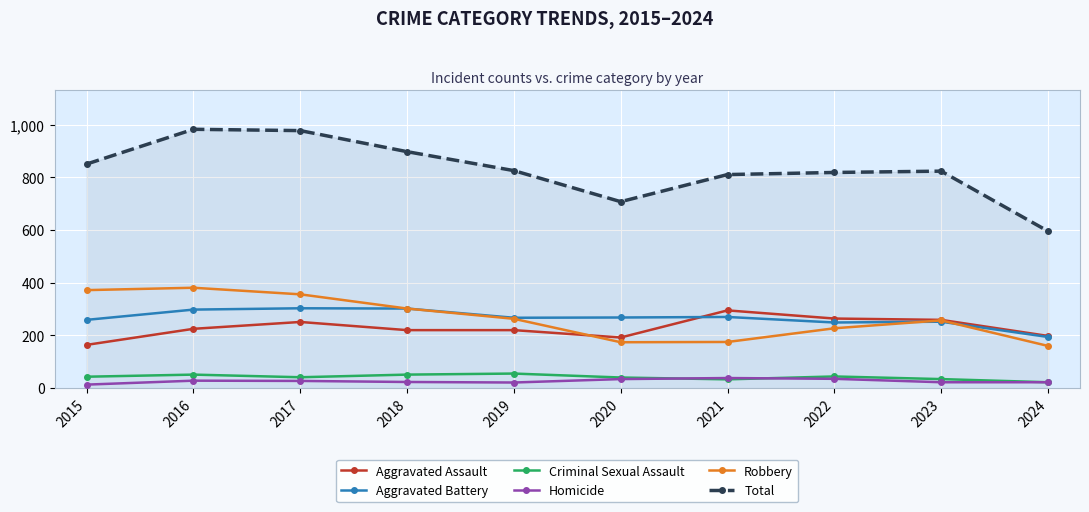

How many categories are shown in the chart?

10